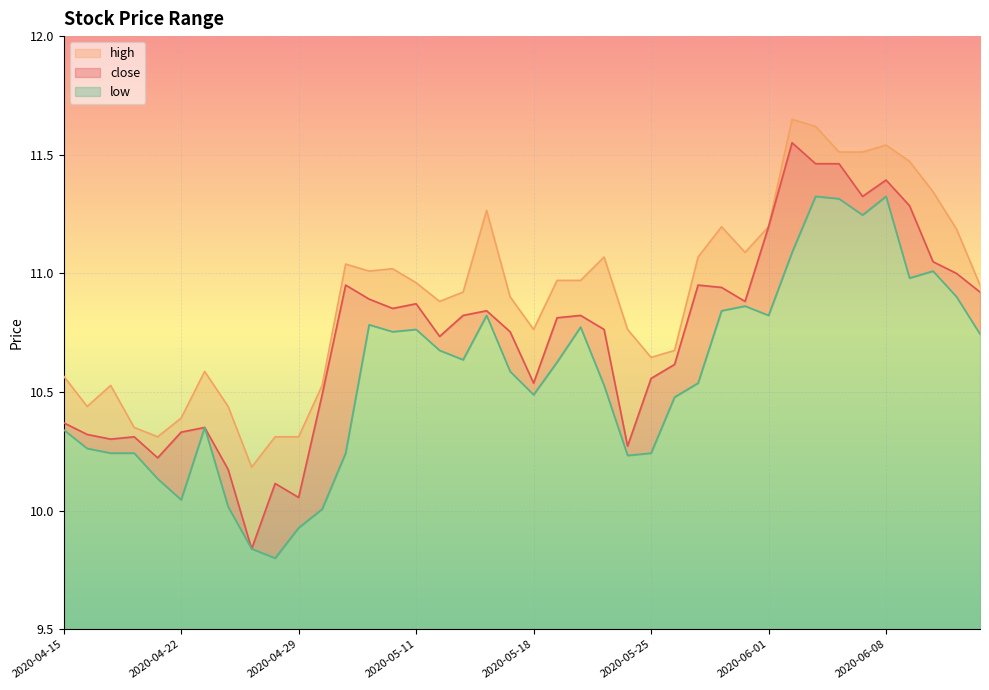

What is the value of the low point at the 33rd from the left?

11.3